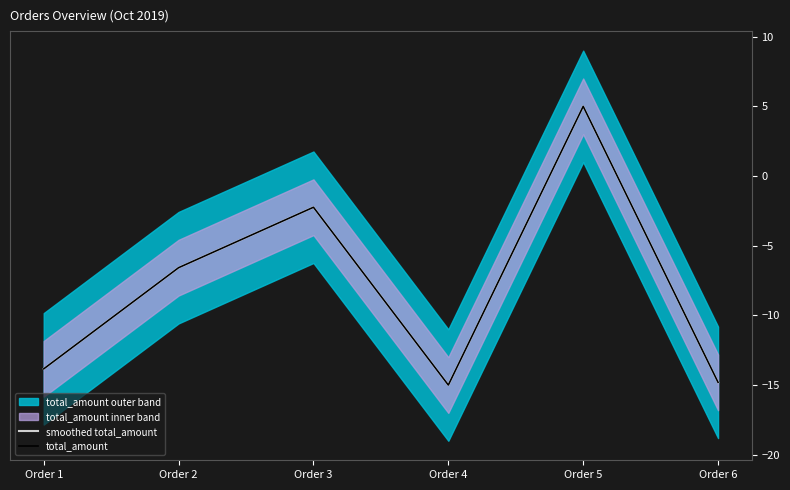

How many data points in smoothed total_amount are less than -6?

4